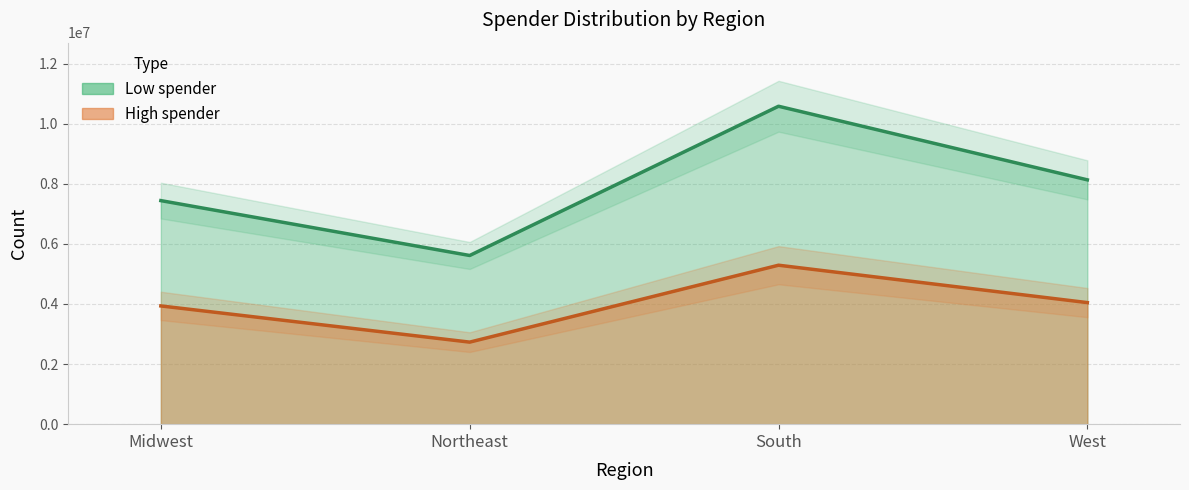

At which category is the sum across all series the highest?

South